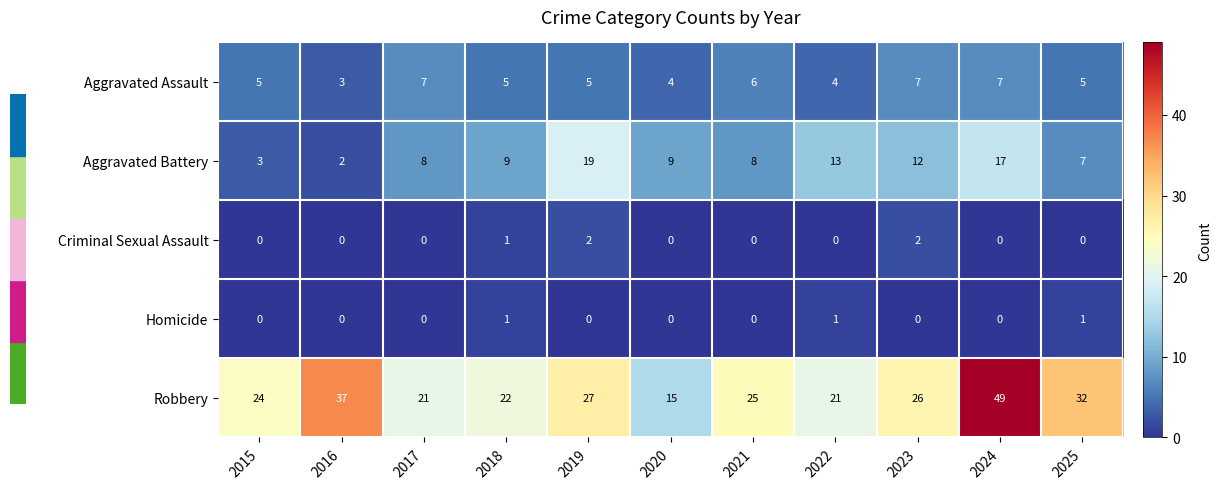

Count the number of data series in this chart.

5